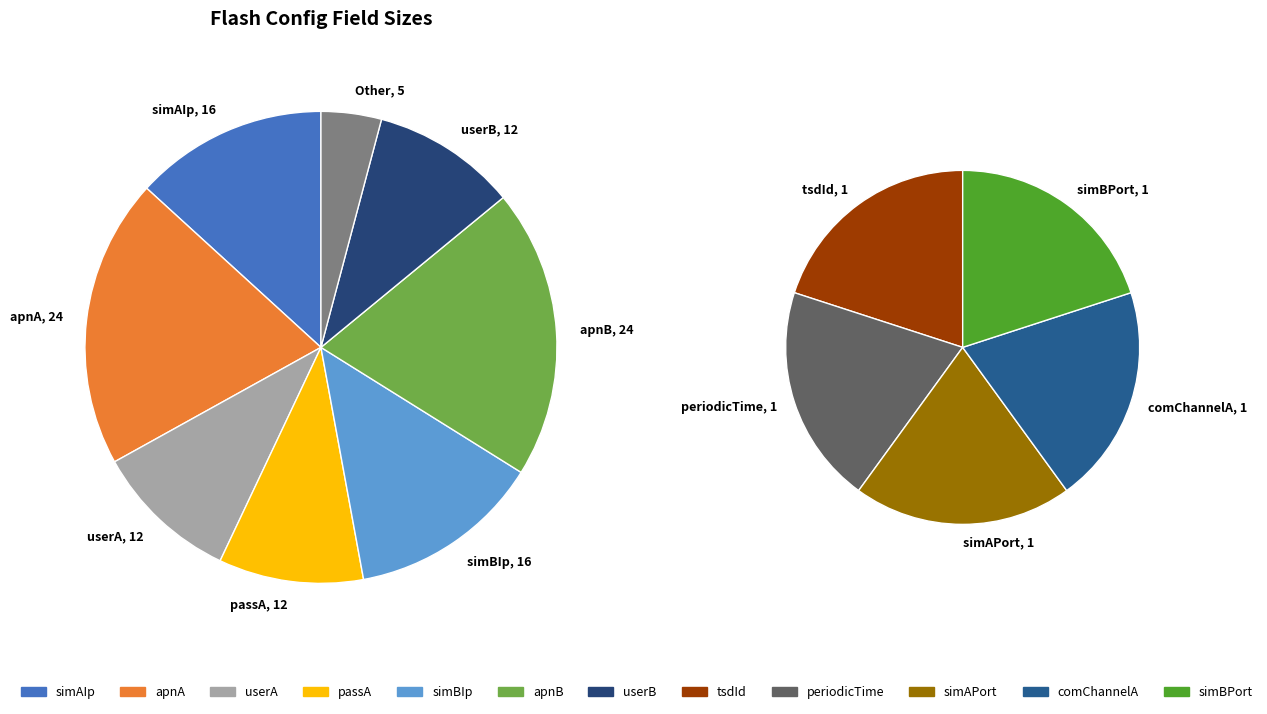

The simAIp slice represents 13% of the pie. True or false?

True